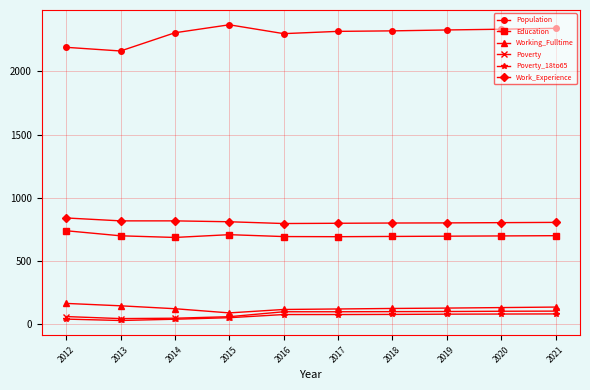

What is the difference between the second highest and second lowest values in the Working_Fulltime series?

29